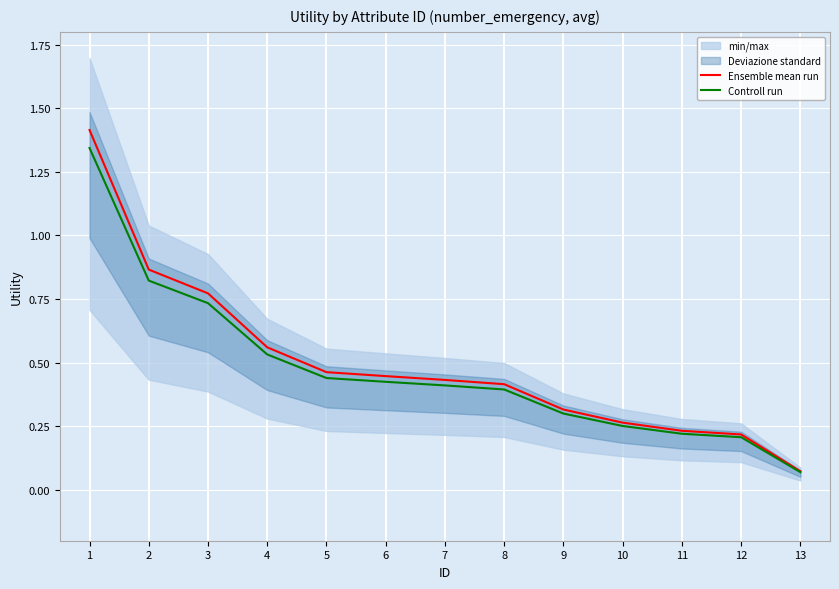

Between 8 and 7, which is larger?

7